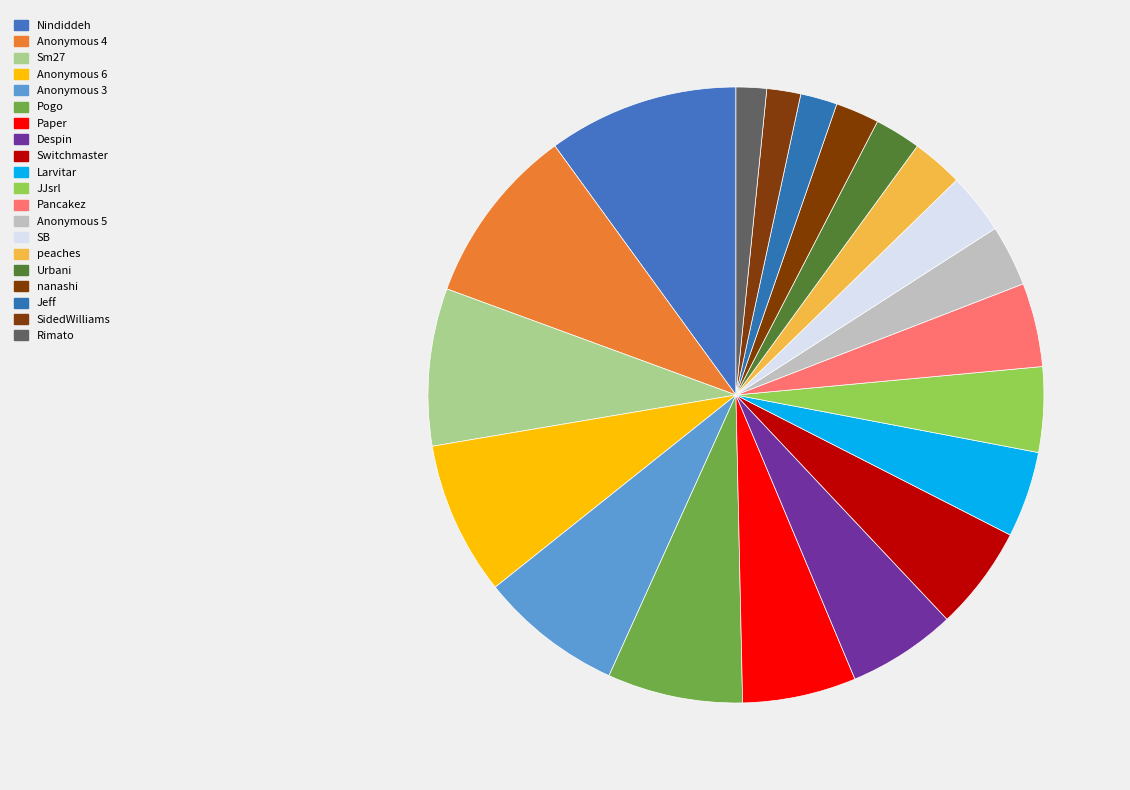

How many segments does this pie chart have?

20